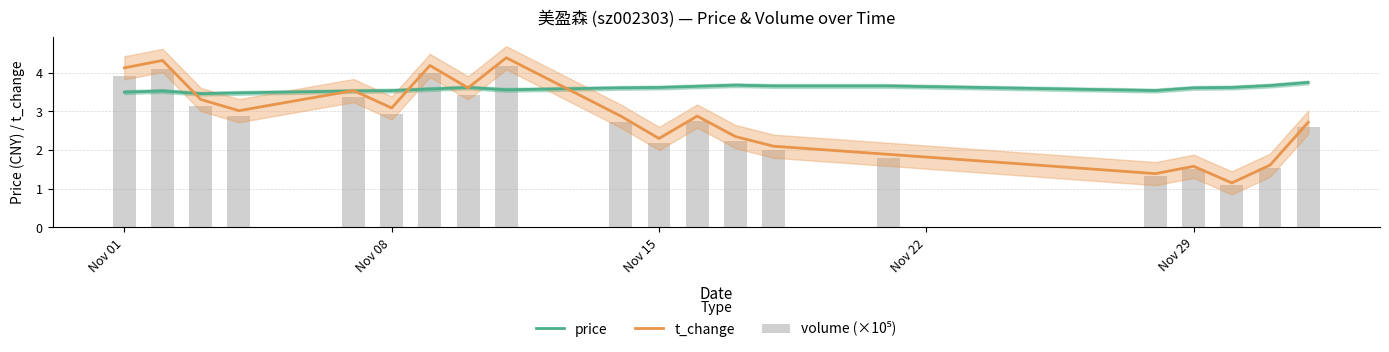

List the series in order of their peak value, lowest first.

price, volume (×10⁵), t_change